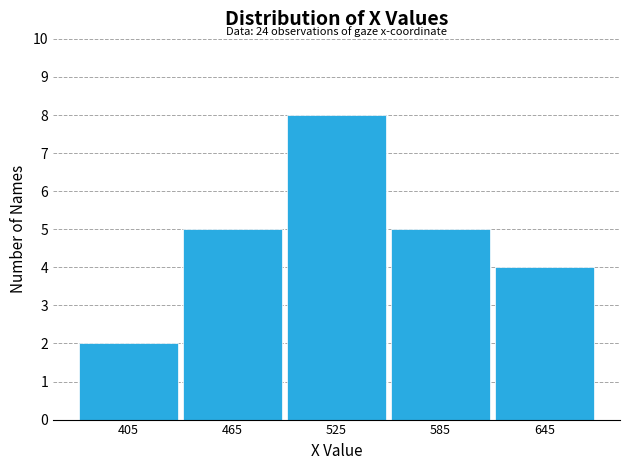

Which range on the x-axis has the tallest bar?

500 to 560